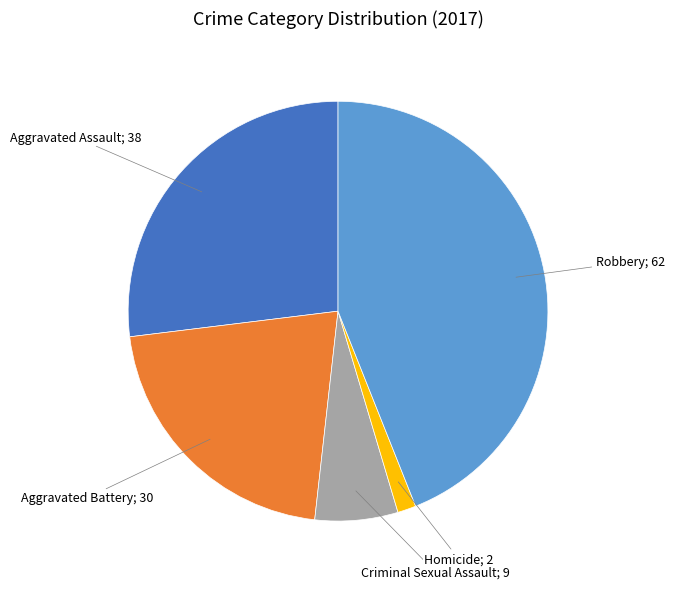

How many segments does this pie chart have?

5